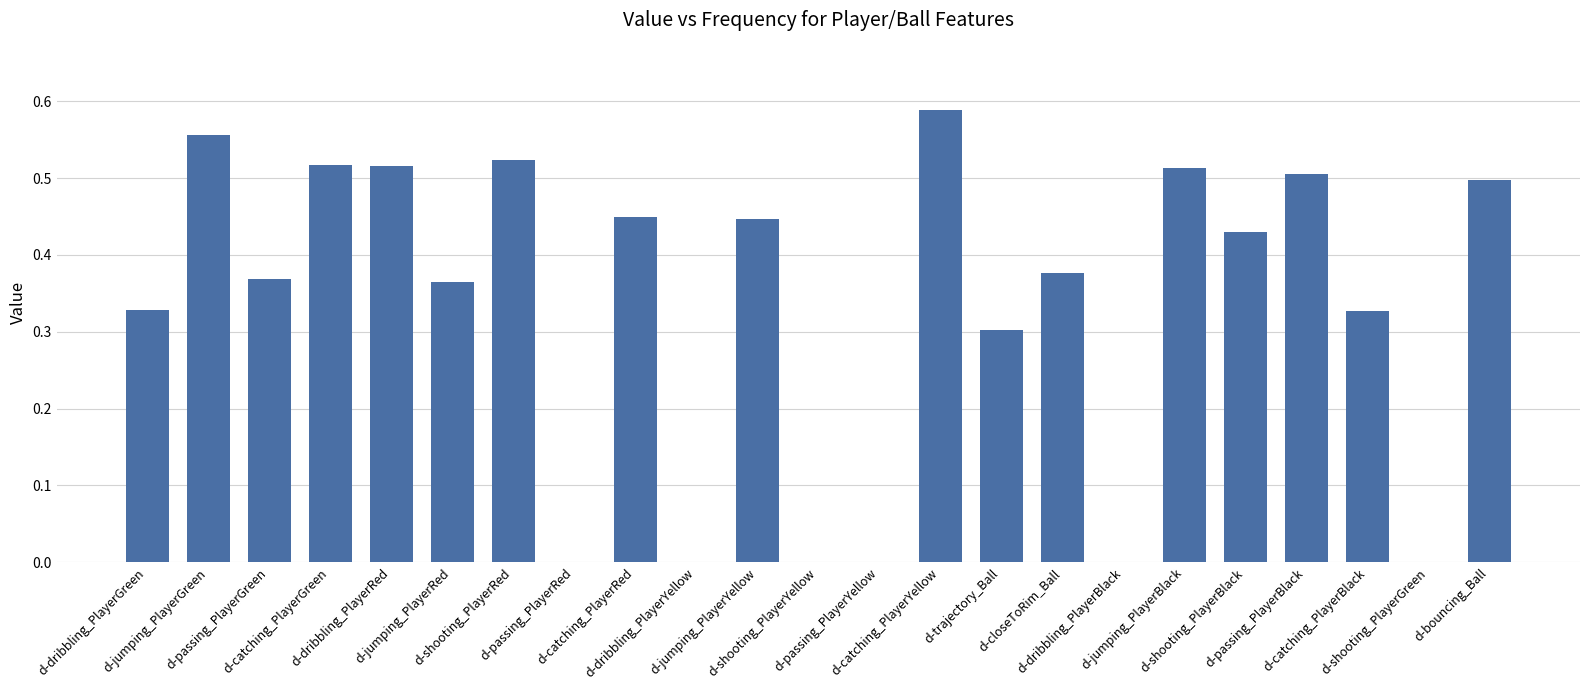

What is the sum of all values?

7.6